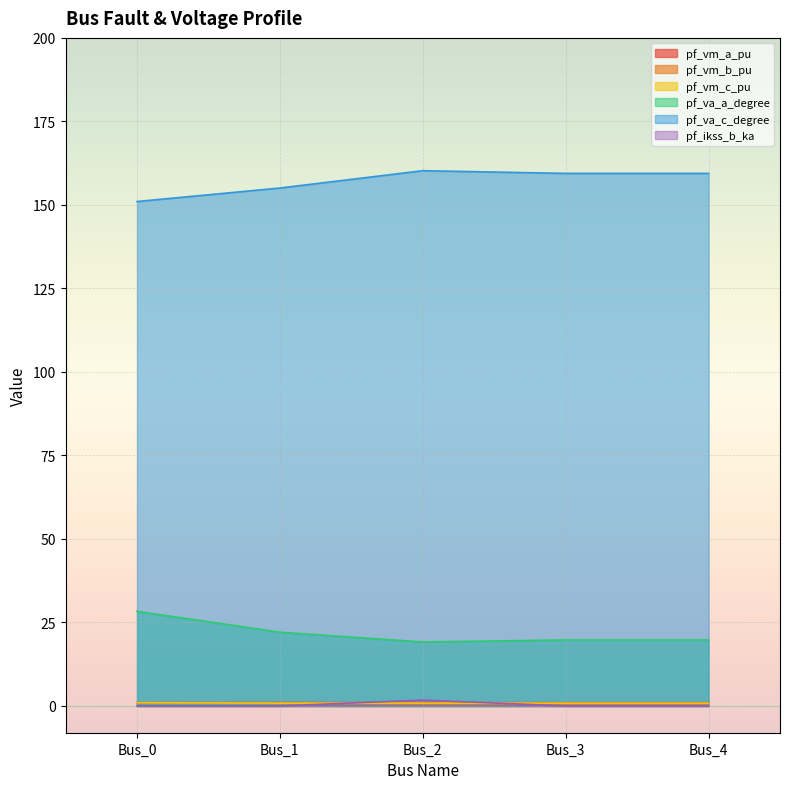

Reading left to right, extract all data points from this chart.

pf_vm_a_pu: Bus_0=1.0	Bus_1=1.0	Bus_2=1.0	Bus_3=1.0	Bus_4=1.0
pf_vm_b_pu: Bus_0=0.9	Bus_1=0.8	Bus_2=0.6	Bus_3=0.7	Bus_4=0.7
pf_vm_c_pu: Bus_0=1.0	Bus_1=0.9	Bus_2=0.9	Bus_3=0.9	Bus_4=0.9
pf_va_a_degree: Bus_0=28.3	Bus_1=22.1	Bus_2=19.2	Bus_3=19.8	Bus_4=19.8
pf_va_c_degree: Bus_0=151.0	Bus_1=155.1	Bus_2=160.2	Bus_3=159.4	Bus_4=159.4
pf_ikss_b_ka: Bus_0=0.0	Bus_1=0.0	Bus_2=1.8	Bus_3=0.0	Bus_4=0.0